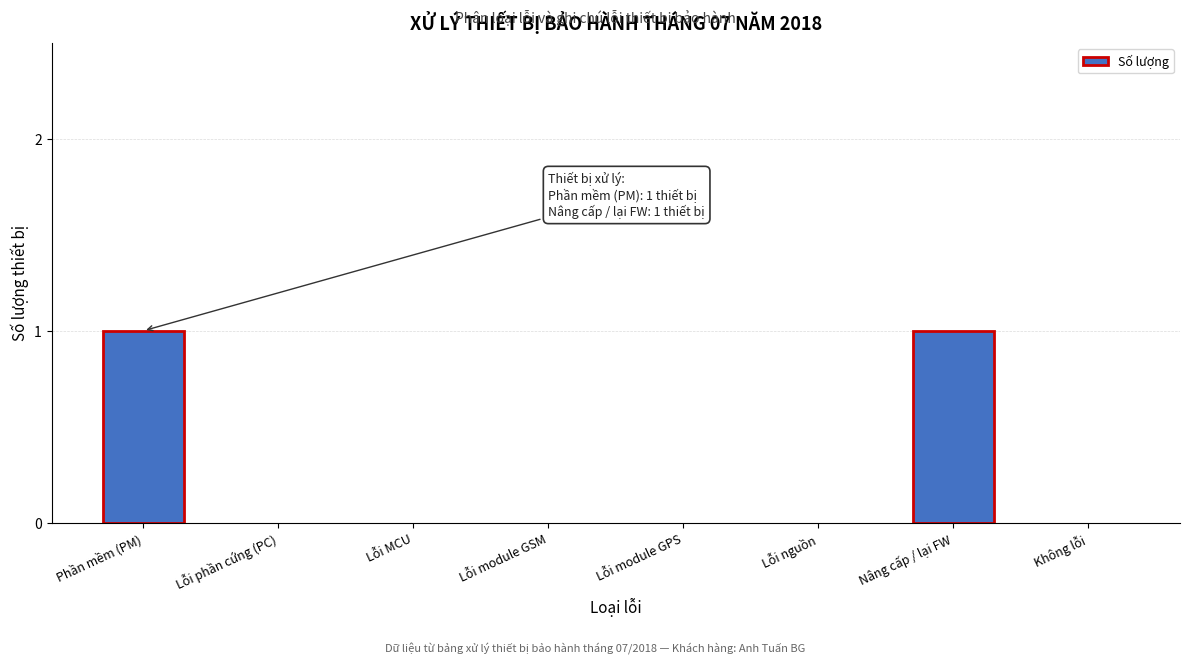

Reading right to left, list all the values displayed in this chart.

Không lỗi=0	Nâng cấp / lại FW=1	Lỗi nguồn=0	Lỗi module GPS=0	Lỗi module GSM=0	Lỗi MCU=0	Lỗi phần cứng (PC)=0	Phần mềm (PM)=1